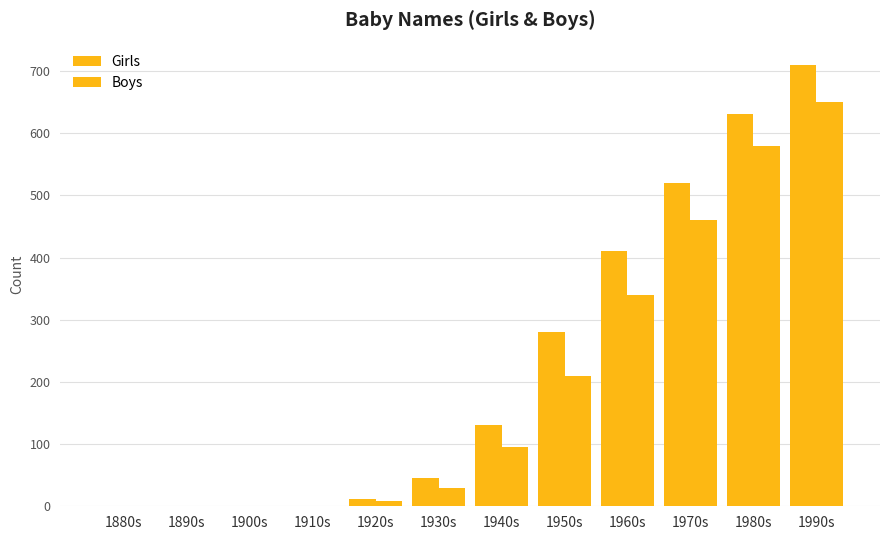

What is the difference between the second highest and minimum values in the Boys series?

580